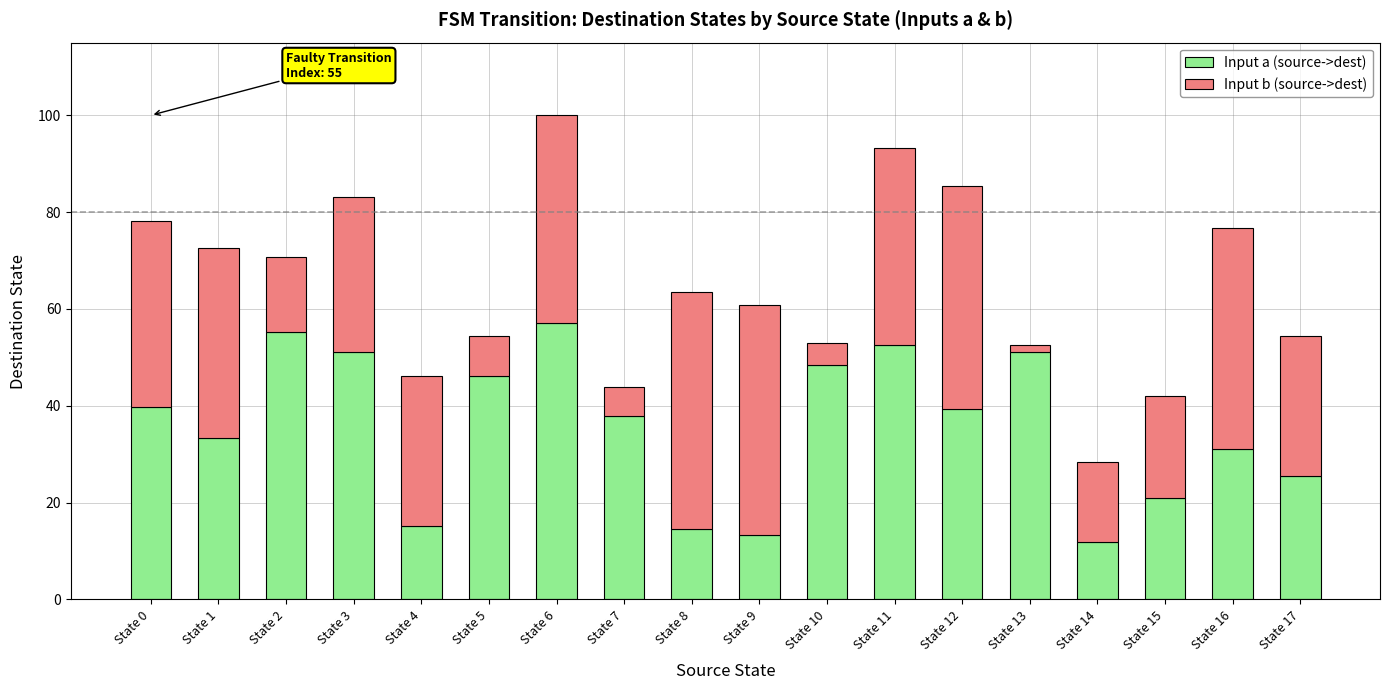

At which category is the sum across all series the highest?

State 6